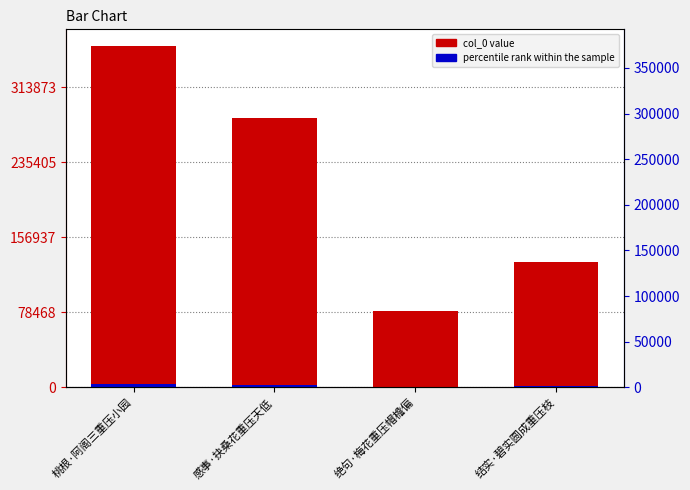

What is the spread (max minus min) of values at 结实·碧实圆成重压枝?

129653.4